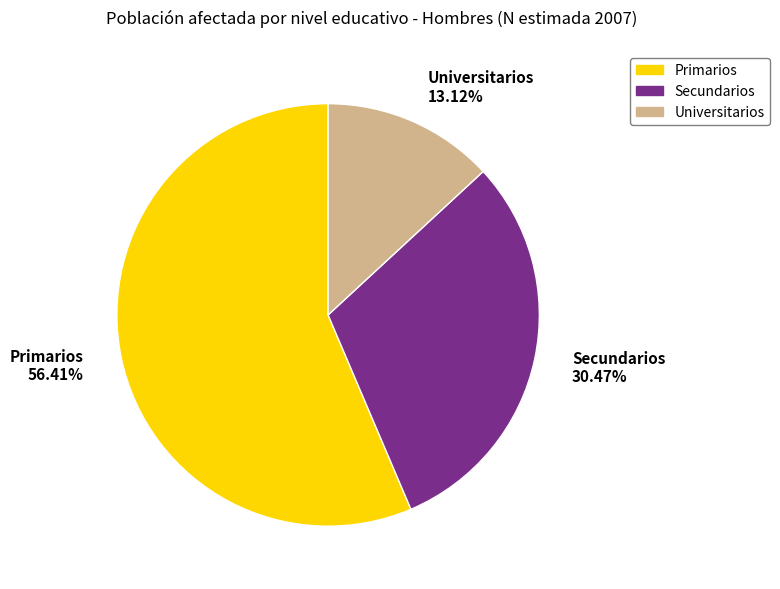

Approximately how many times larger is the value at Secundarios compared to Universitarios?

2.3